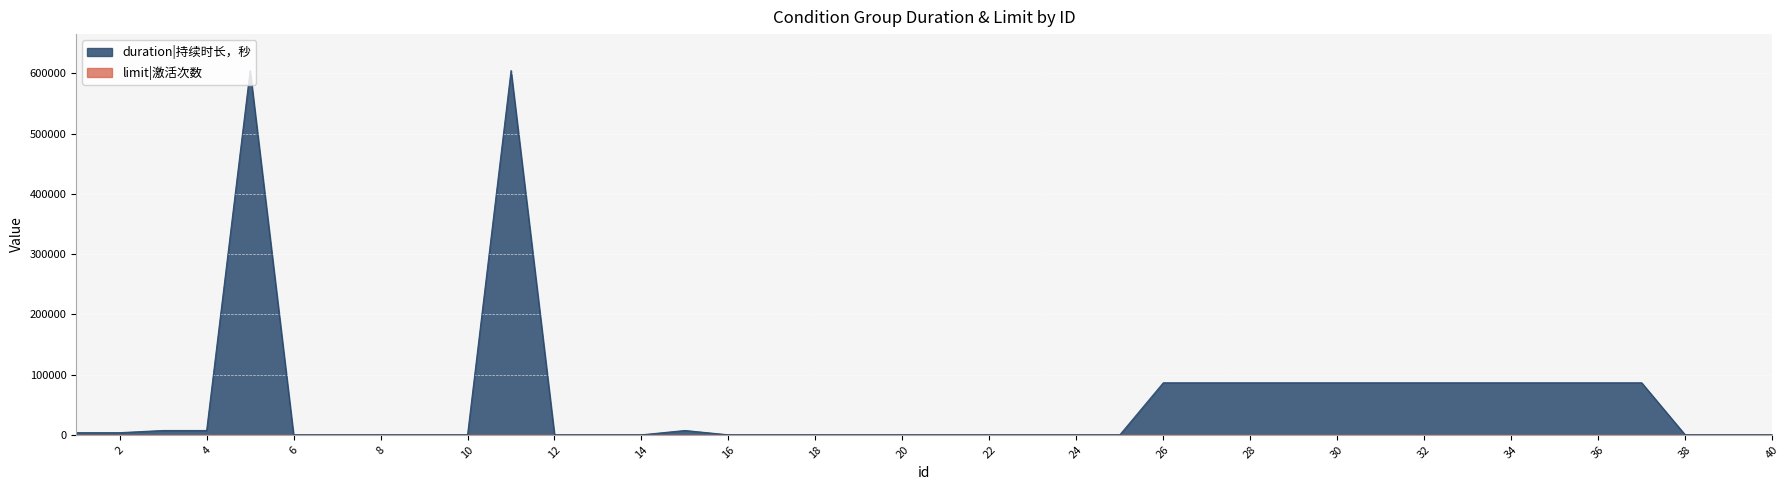

Rank the categories by value from highest to lowest.

5, 11, 26, 27, 28, 29, 30, 31, 32, 33, 34, 35, 36, 37, 3, 4, 15, 1, 2, 6, 7, 8, 9, 10, 12, 13, 14, 16, 17, 18, 19, 20, 21, 22, 23, 24, 25, 38, 39, 40